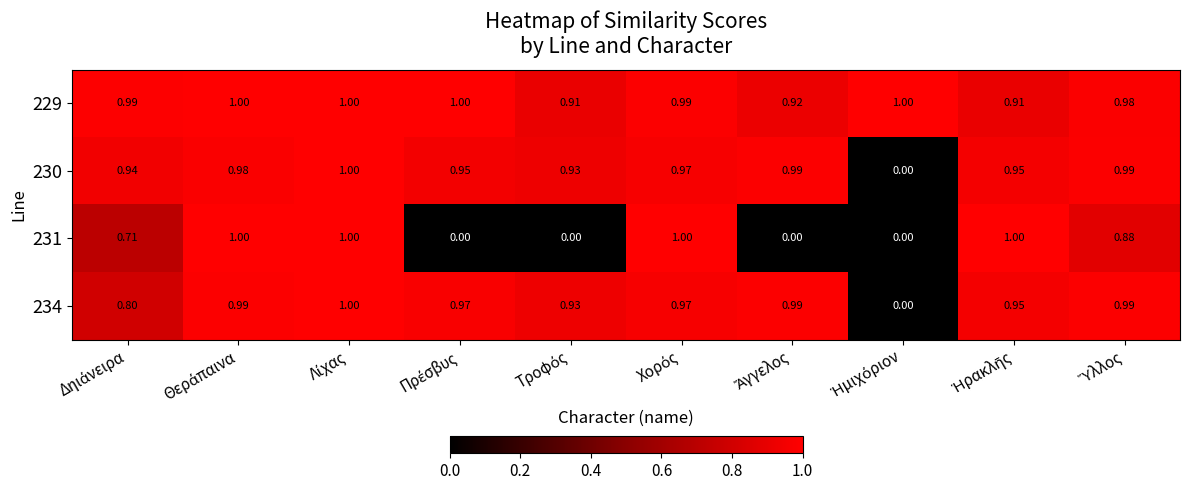

At which category is the sum across all series the highest?

Λίχας